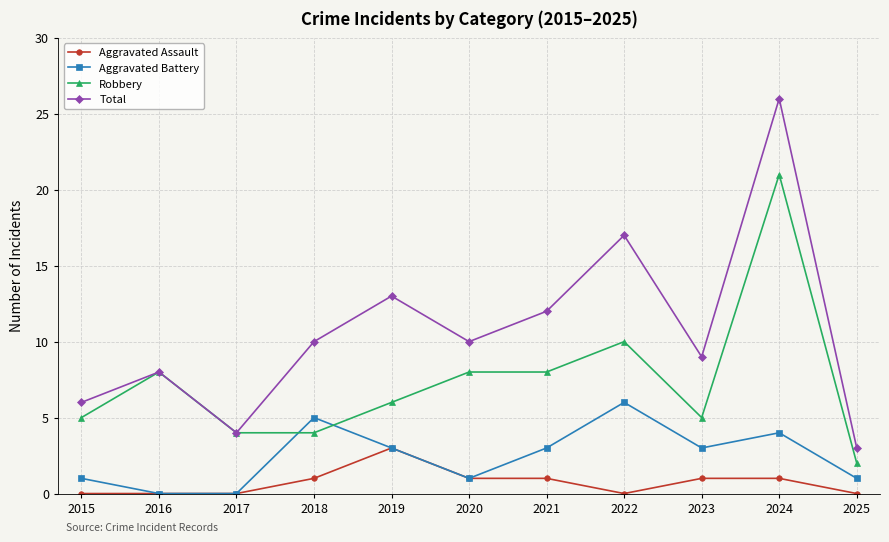

Reading right to left, transcribe all the data shown in this chart.

Aggravated Assault: 0	1	1	0	1	1	3	1	0	0	0
Aggravated Battery: 1	4	3	6	3	1	3	5	0	0	1
Robbery: 2	21	5	10	8	8	6	4	4	8	5
Total: 3	26	9	17	12	10	13	10	4	8	6